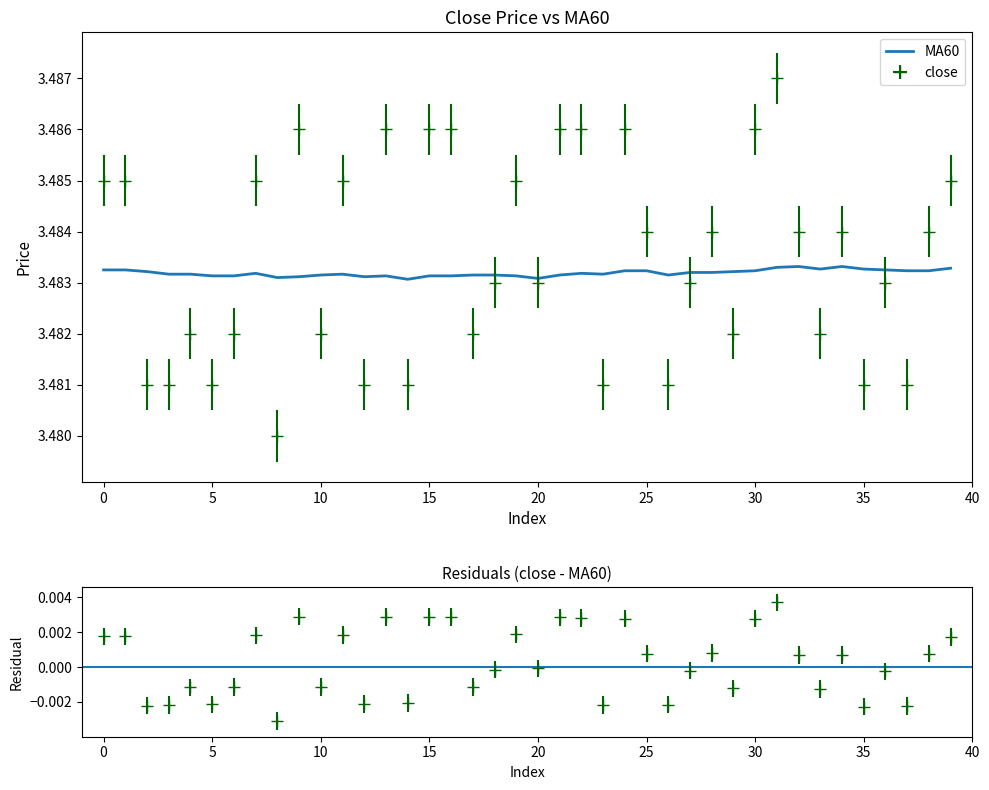

Does the chart display data point markers on the line(s)?

No